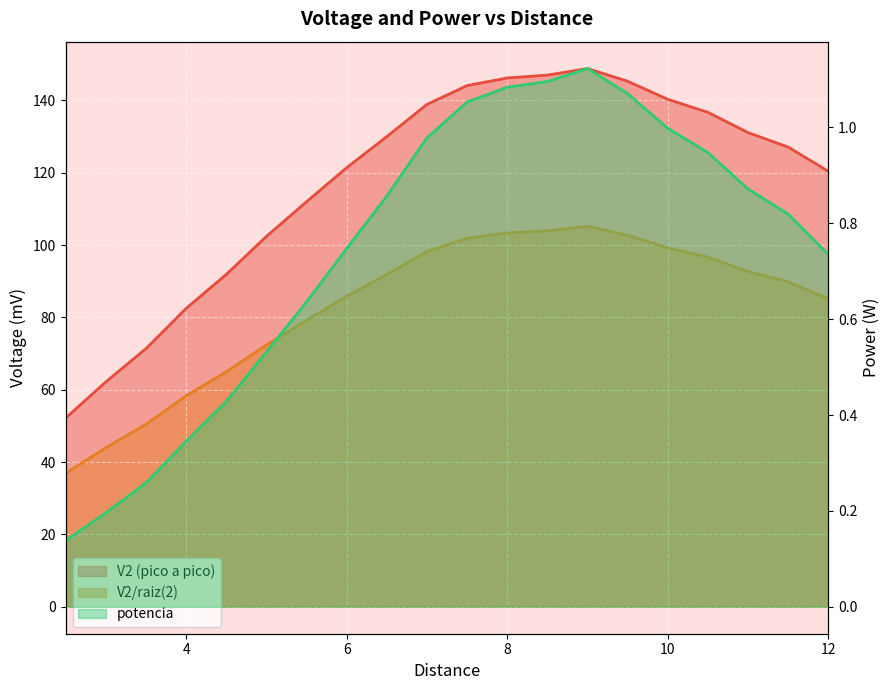

What is the average value of the V2/raiz(2) series?

83.2